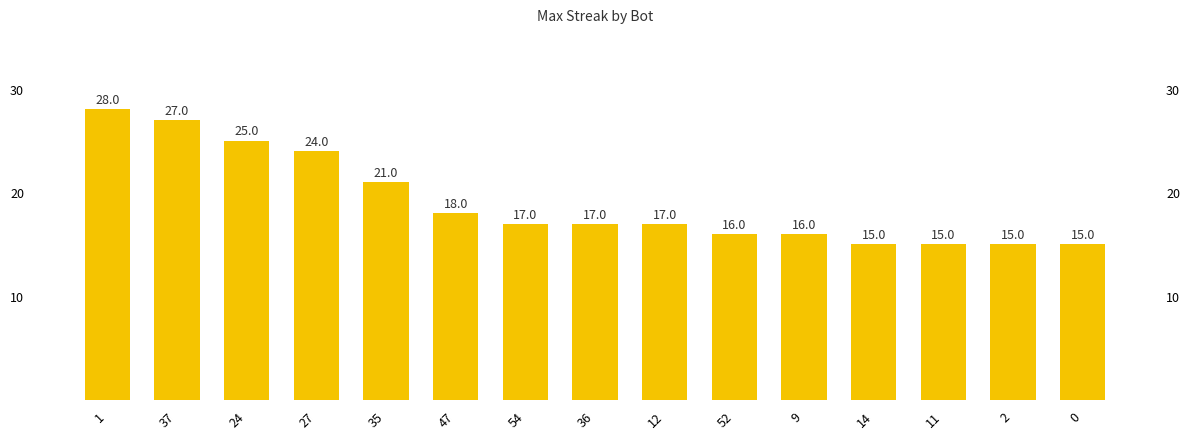

What is the difference between the maximum and second lowest values?

13